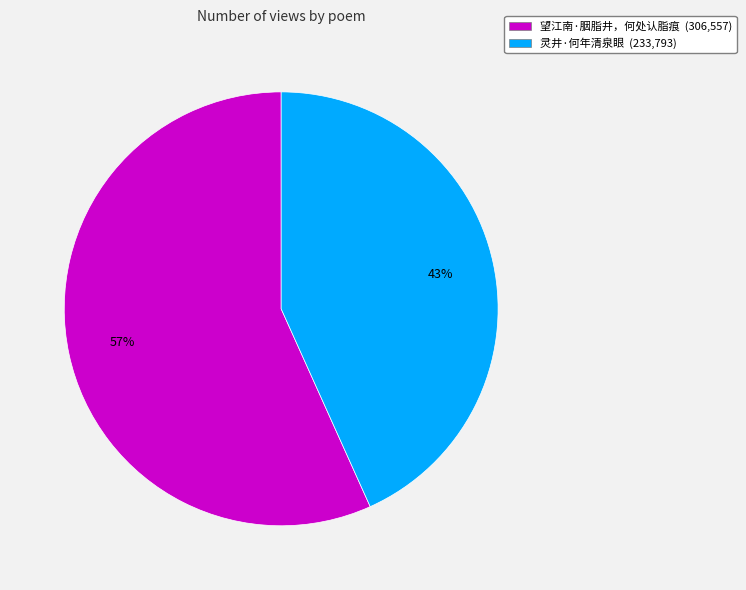

To the nearest percent, what portion does 望江南·胭脂井，何处认脂痕 represent?

57%